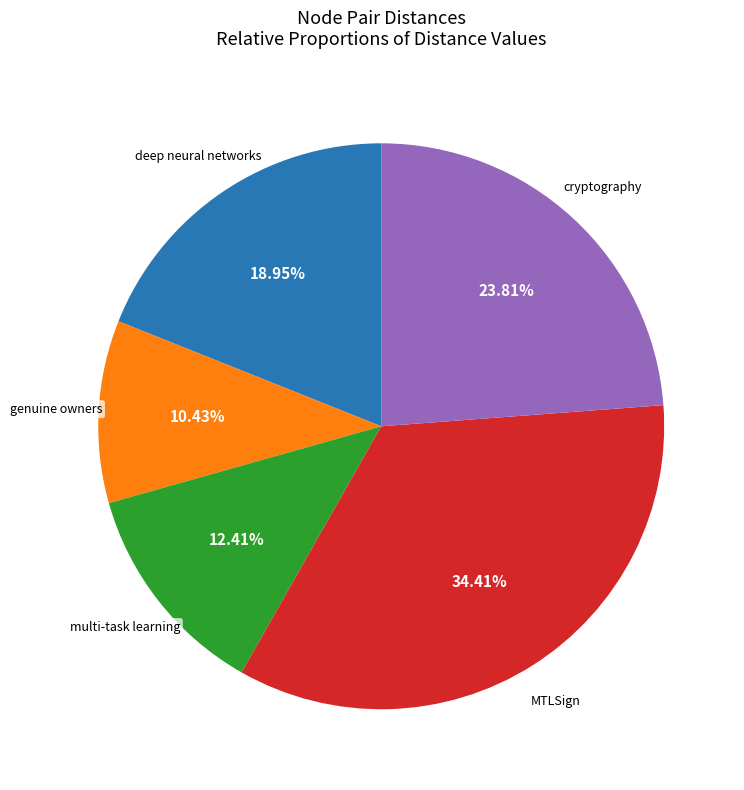

Is there a majority slice in this chart?

No